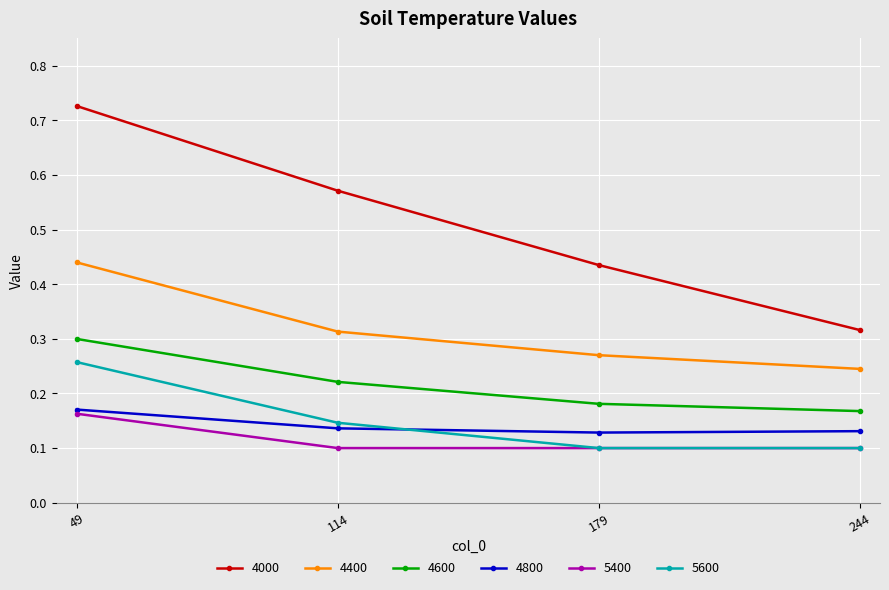

At how many categories does at least one series exceed 0?

4